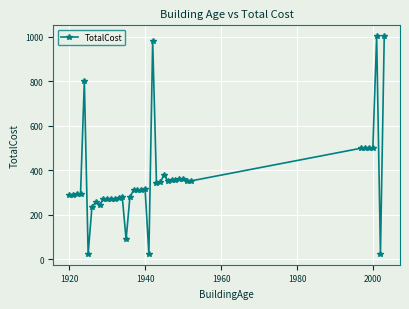

How many values are below 312?

20